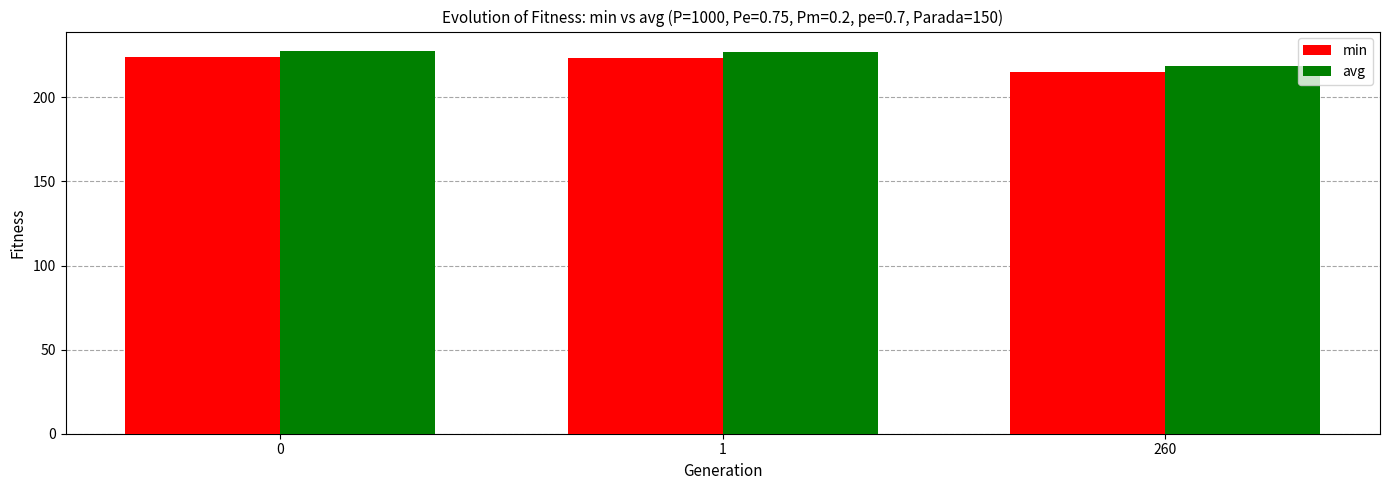

How many values in the min series exceed 223?

2